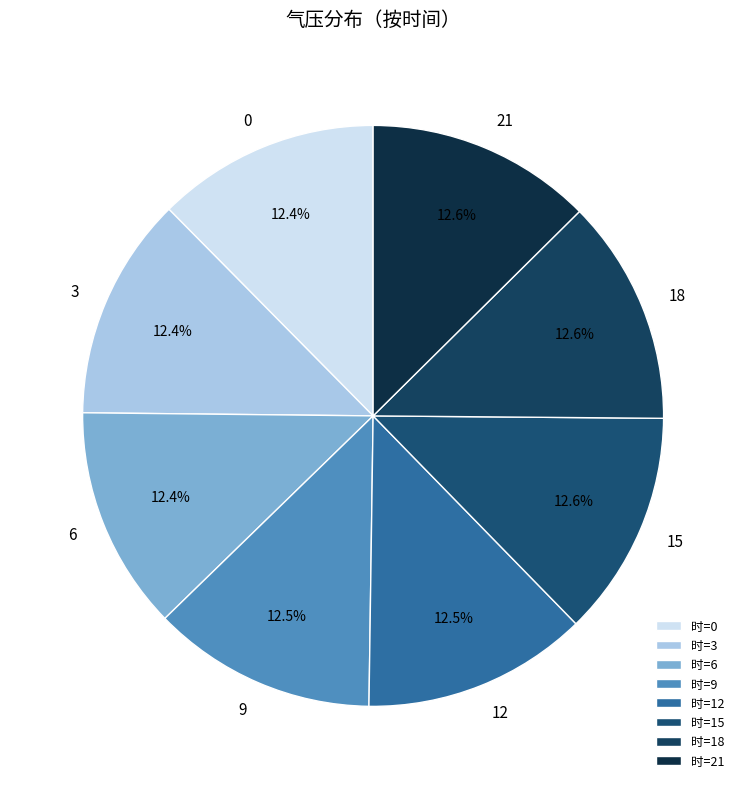

Combined, do 0 and 6 account for over 50%?

No